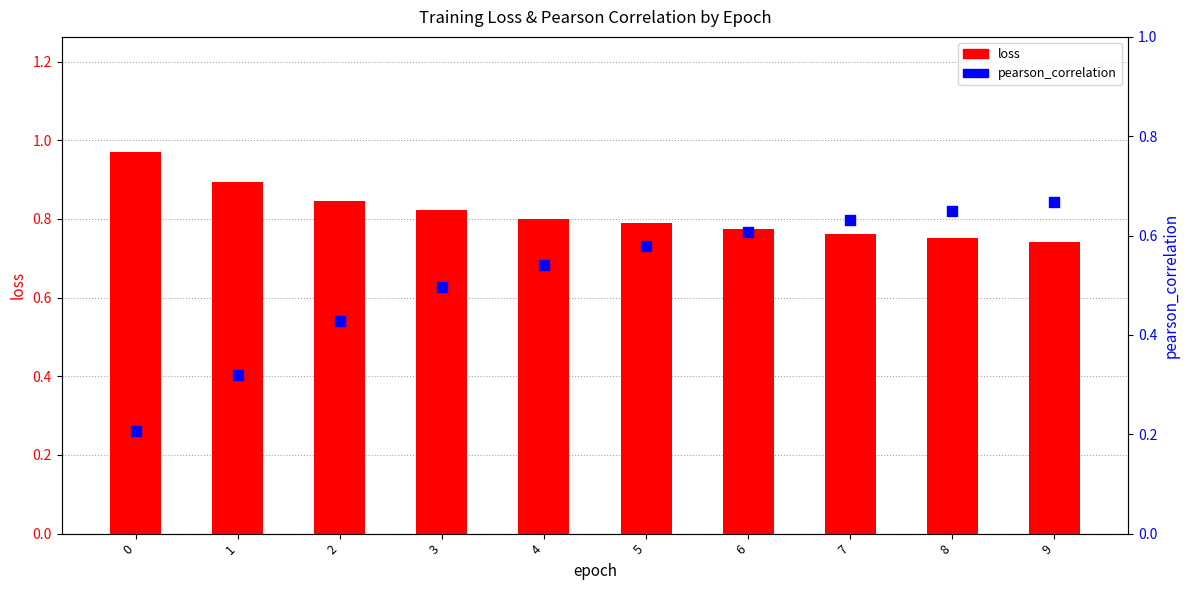

At how many categories does at least one series exceed 0?

10